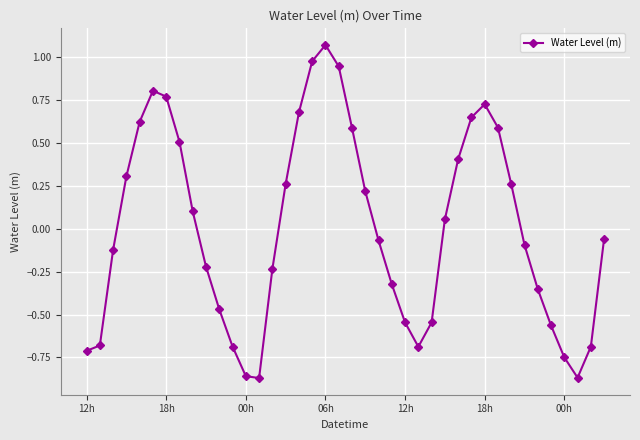

What is the sum of all values?

0.2